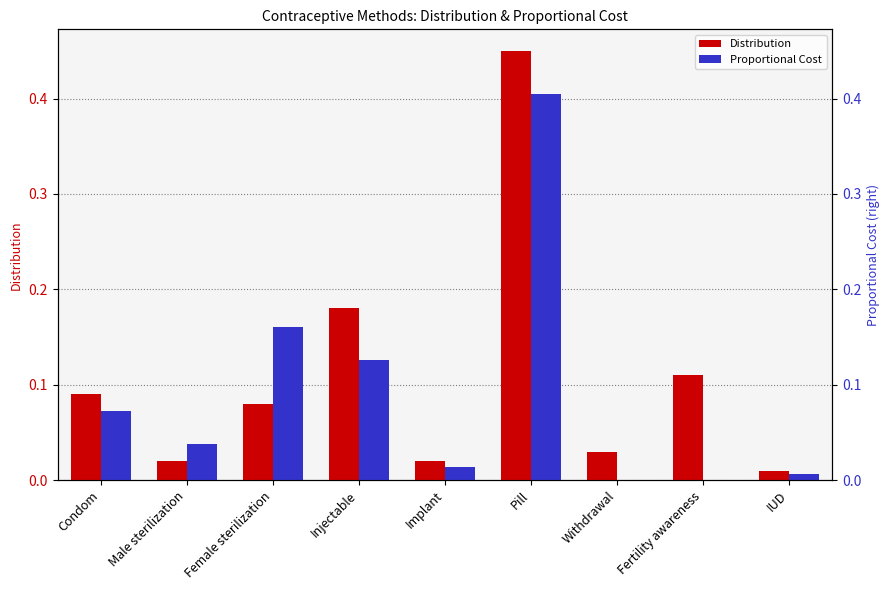

At how many categories does at least one series exceed 0?

9